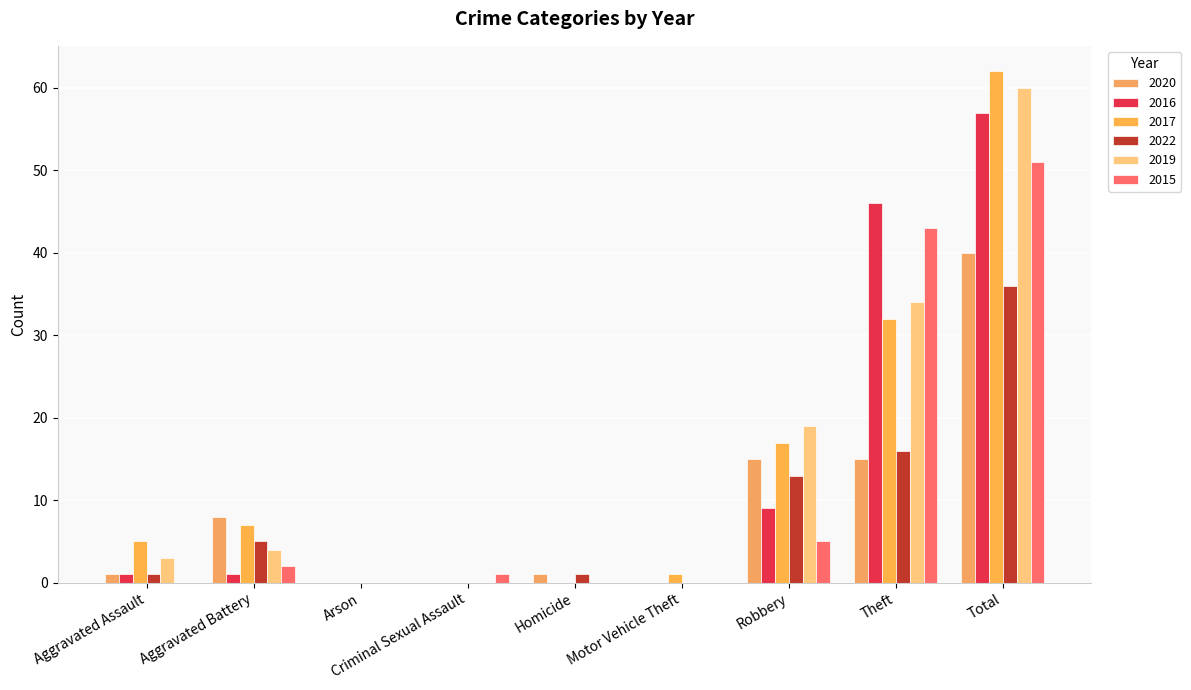

How many series are shown in this chart?

6